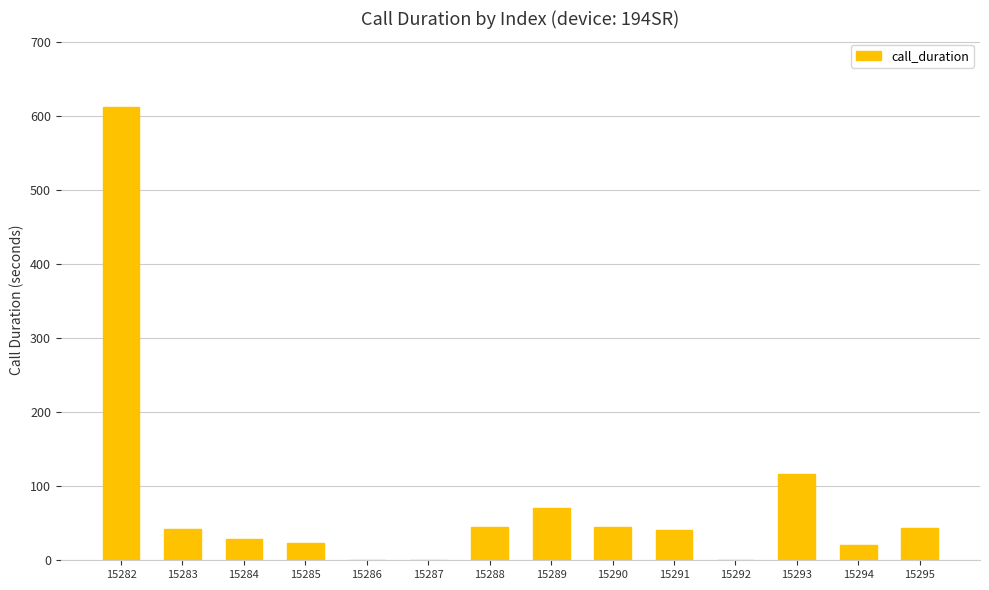

What is the sum of all values?

1088